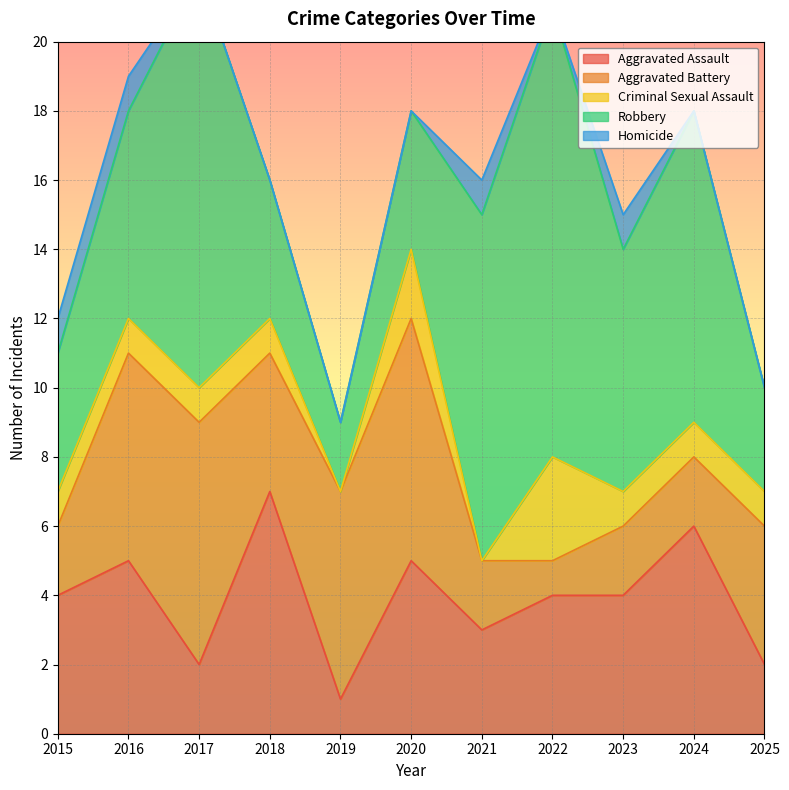

True or false: Homicide has more than 0 interior local peaks.

True